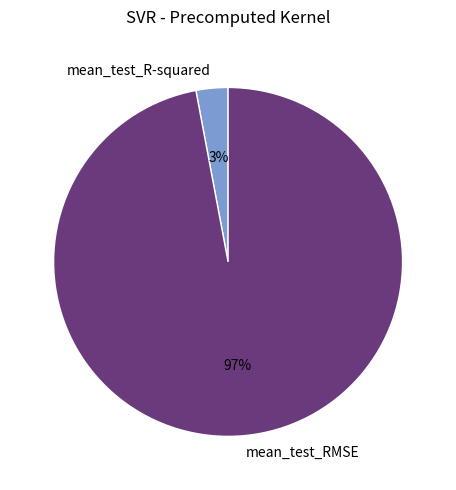

Which category has the biggest portion of the pie?

mean_test_RMSE